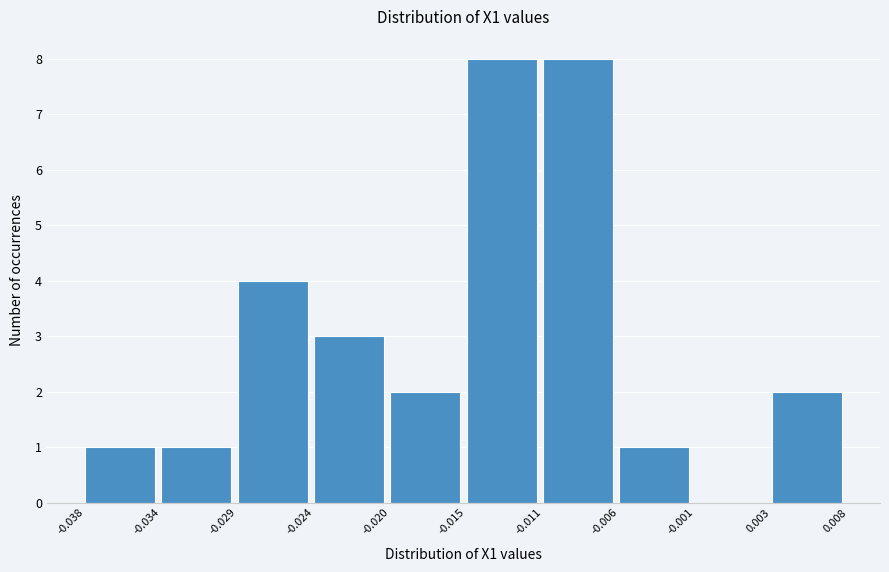

Reading left to right, transcribe this chart: for each bar, give the range it covers on the x-axis and its height. The values are not printed on the chart, so give them approximately, as read against the axis.

-0.038 to -0.034: 1
-0.034 to -0.029: 1
-0.029 to -0.024: 4
-0.024 to -0.020: 3
-0.020 to -0.015: 2
-0.015 to -0.011: 8
-0.011 to -0.006: 8
-0.006 to -0.001: 1
-0.001 to 0.003: 0
0.003 to 0.008: 2